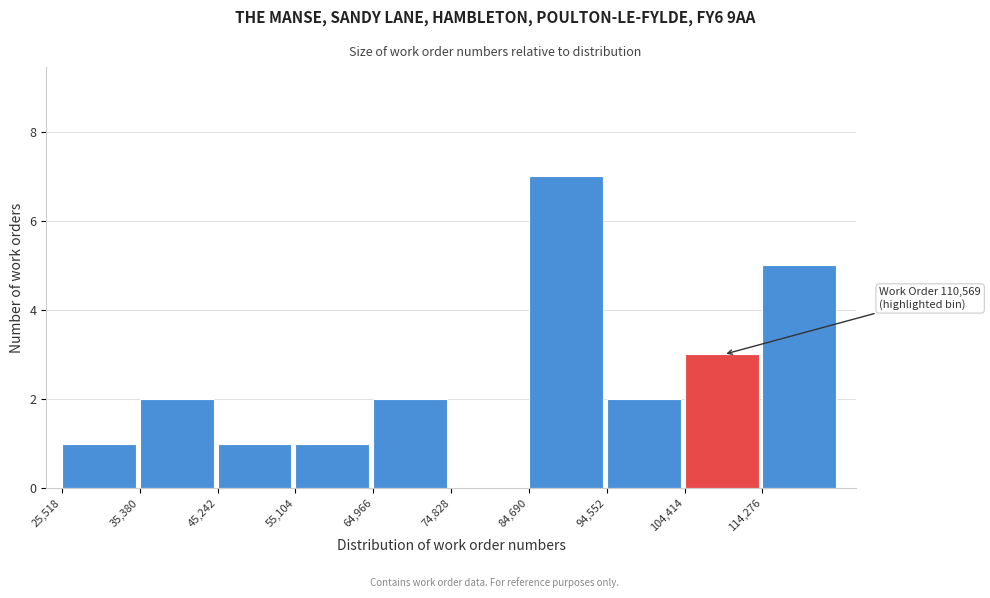

Over which range of the x-axis is the bar tallest?

85000 to 95000